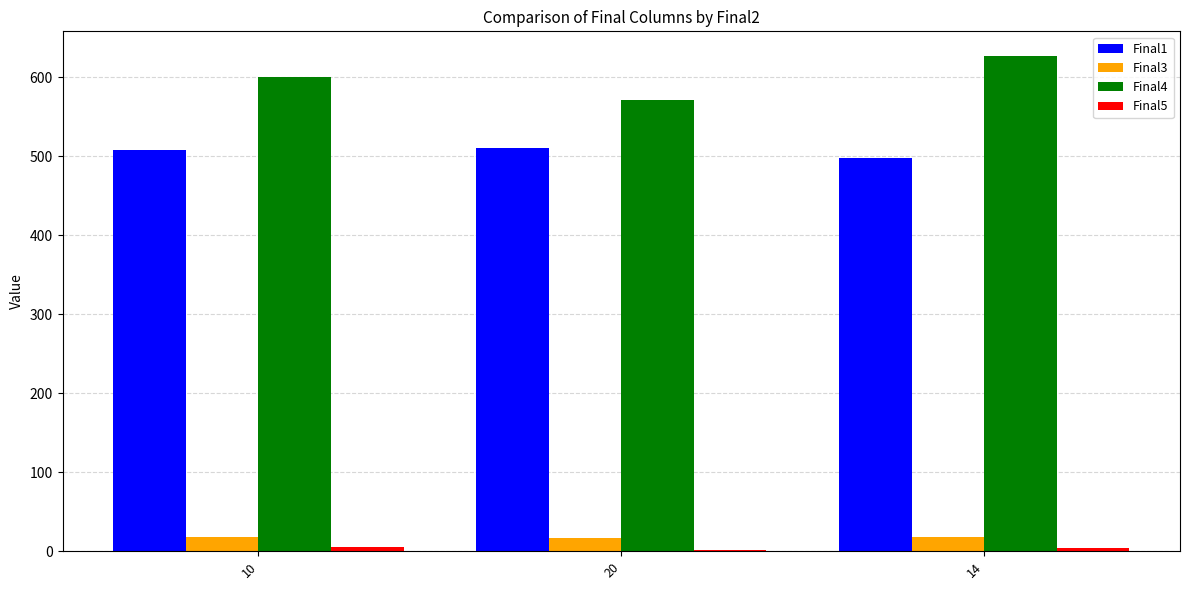

Which series has the largest total across all categories?

Final4